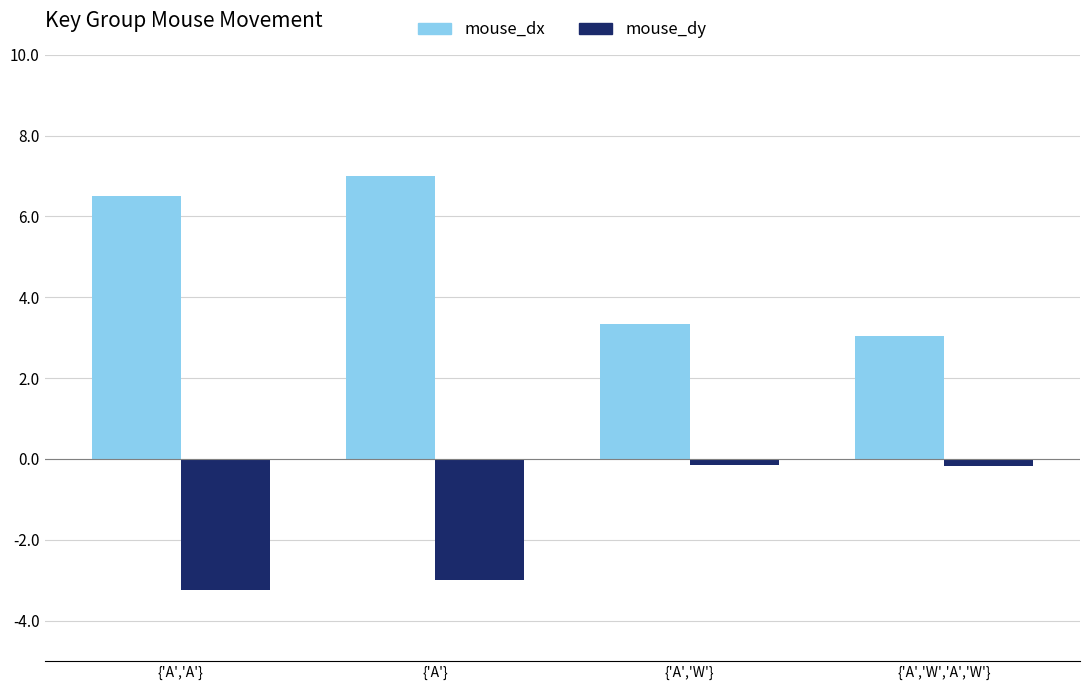

Is the value of mouse_dy at {'A'} greater than the value of mouse_dx at {'A'}?

No